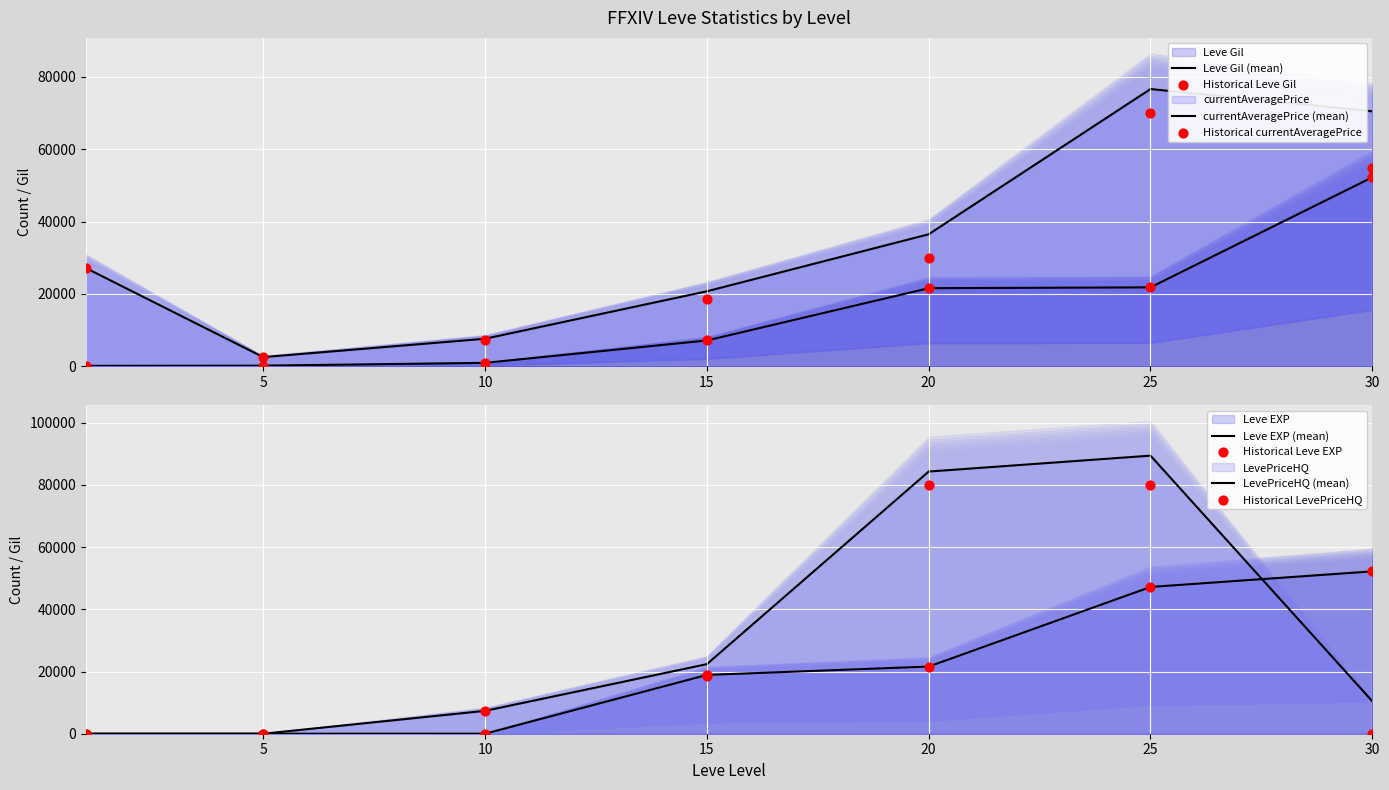

What are all the series names shown in the legend?

Leve Gil, Leve EXP, currentAveragePrice, LevePriceHQ